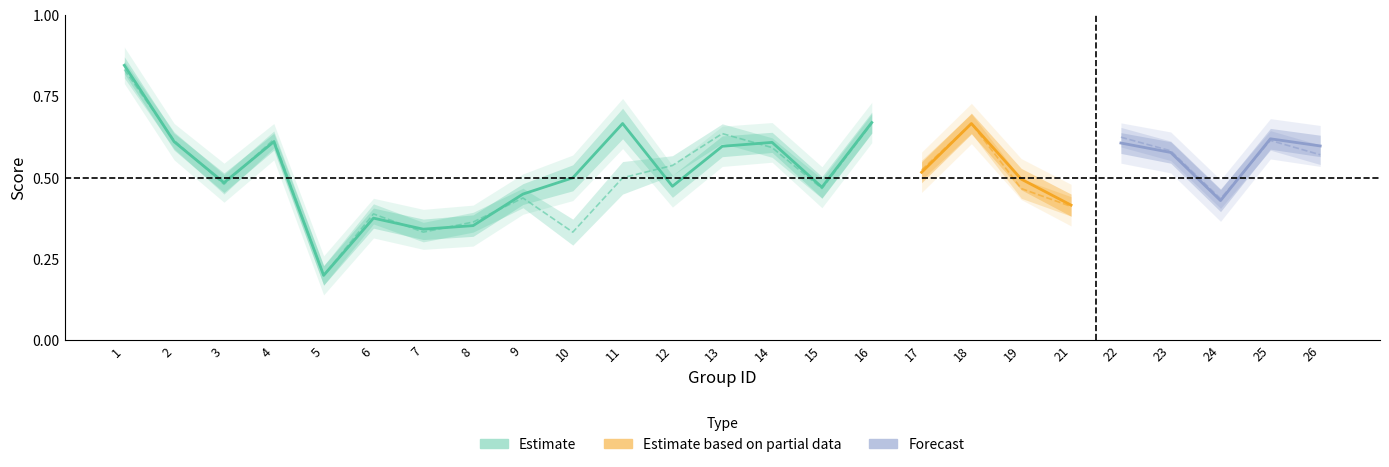

Which category has the lowest value in the accuracy series?

5